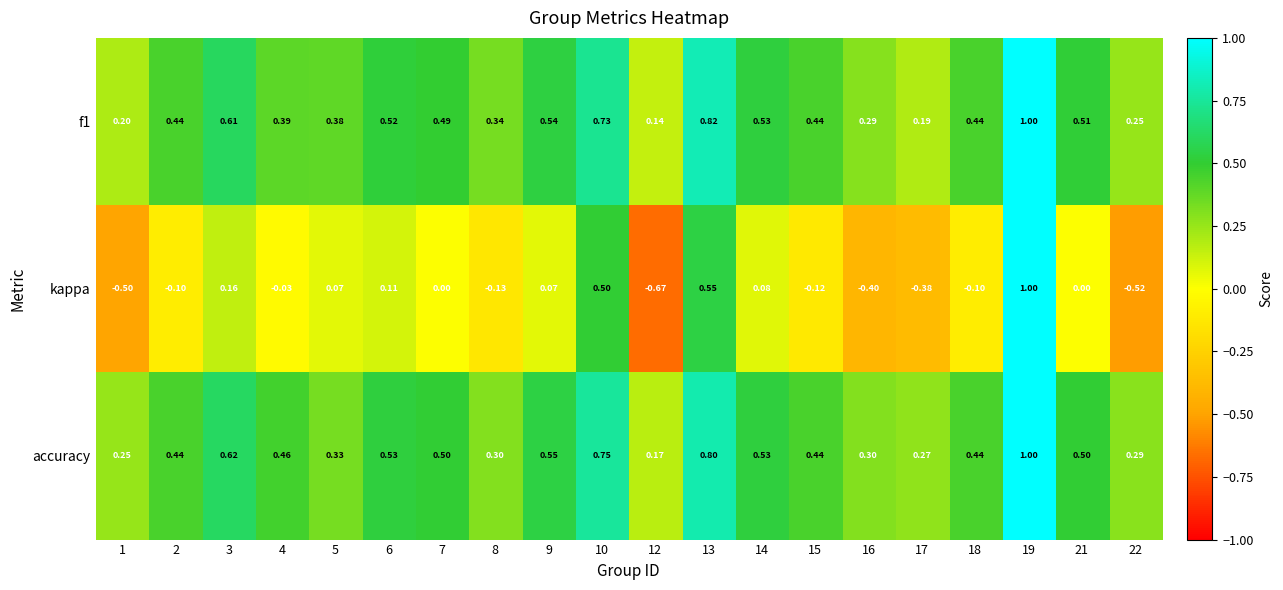

At 9, list the series in order from smallest to largest.

kappa, f1, accuracy